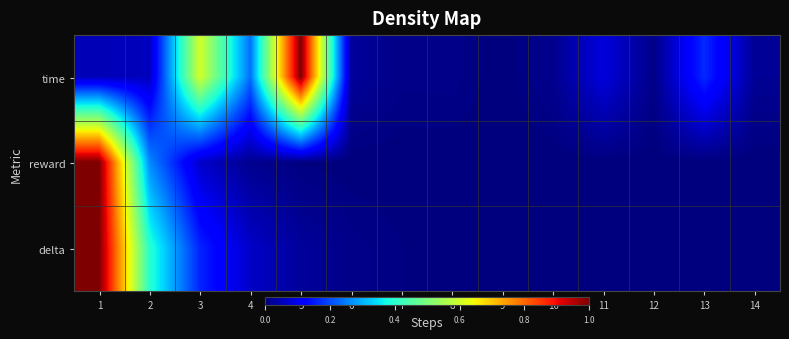

Reading left to right, list all the values displayed in this chart.

time: 1=0.0	2=0.1	3=0.6	4=0.2	5=1.0	6=0.0	7=0.0	8=0.0	9=0.0	10=0.0	11=0.1	12=0.0	13=0.2	14=0.0
reward: 1=1.0	2=0.3	3=0.1	4=0.0	5=0.0	6=0.0	7=0.0	8=0.0	9=0.0	10=0.0	11=0.0	12=0.0	13=0.0	14=0.0
delta: 1=1.0	2=0.4	3=0.2	4=0.1	5=0.0	6=0.0	7=0.0	8=0.0	9=0.0	10=0.0	11=0.0	12=0.0	13=0.0	14=0.0